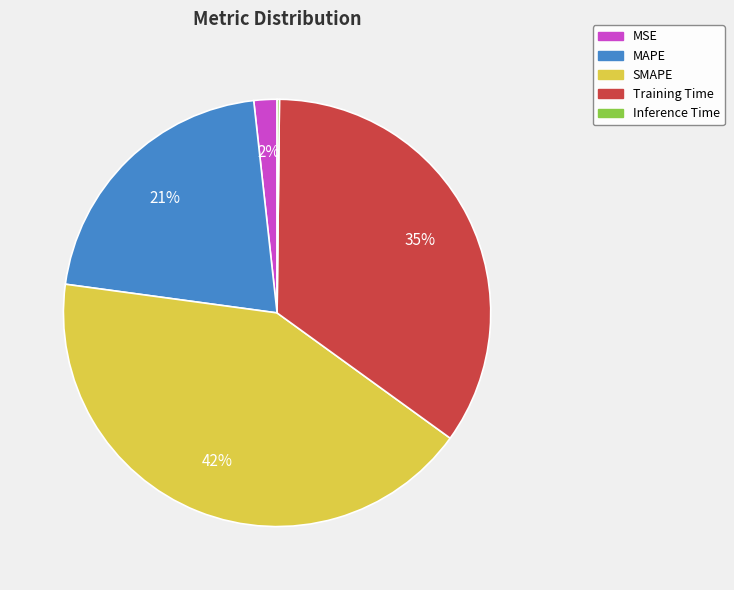

Between Training Time and MAPE, which is larger?

Training Time